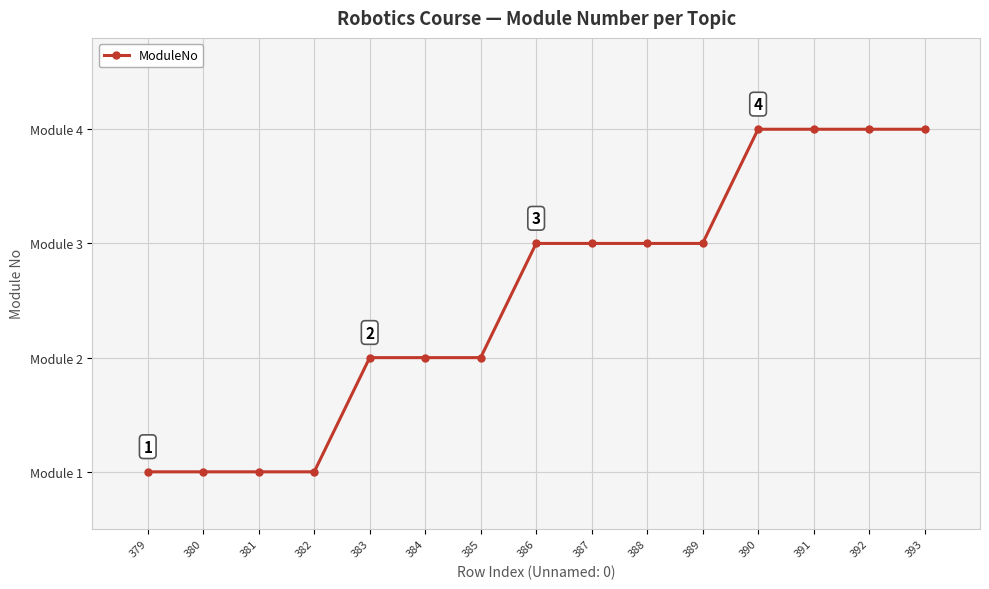

List the labels in order of value, smallest first.

379, 380, 381, 382, 383, 384, 385, 386, 387, 388, 389, 390, 391, 392, 393